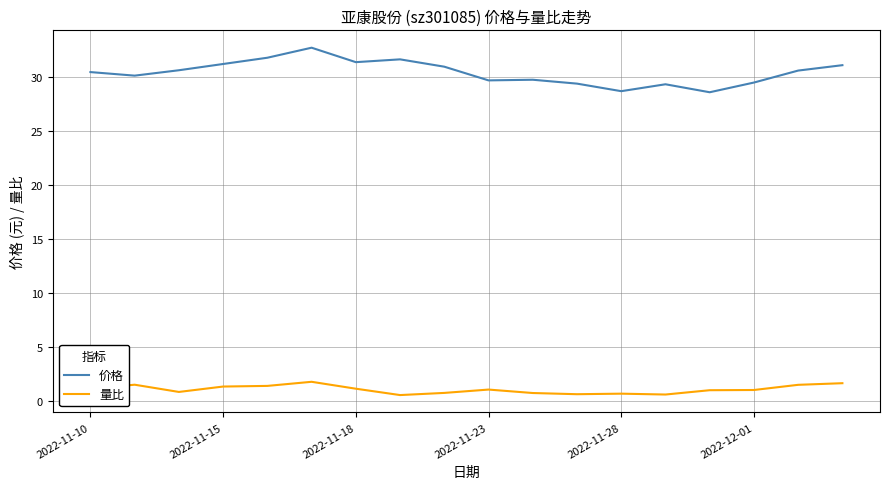

What is the maximum value shown in the chart?

32.7